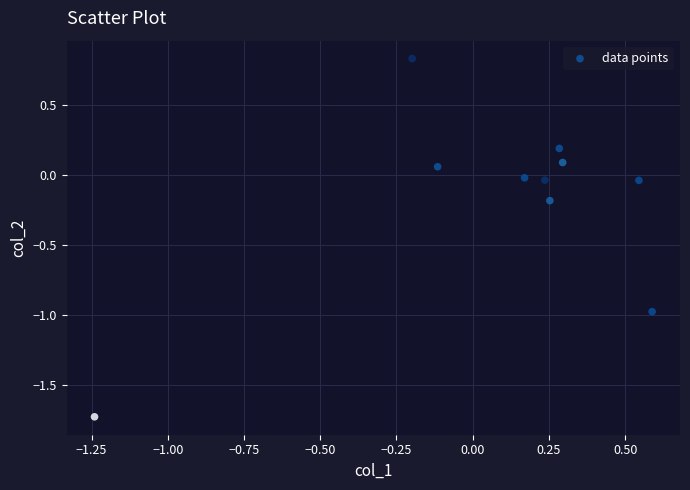

What is the range of X values (max minus min)?

1.8